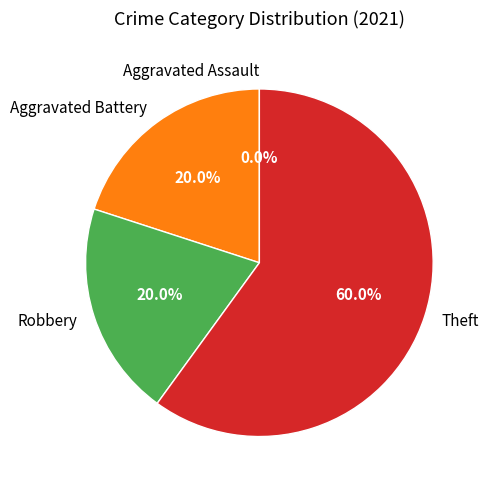

True or false: Theft accounts for 60% of the total.

True